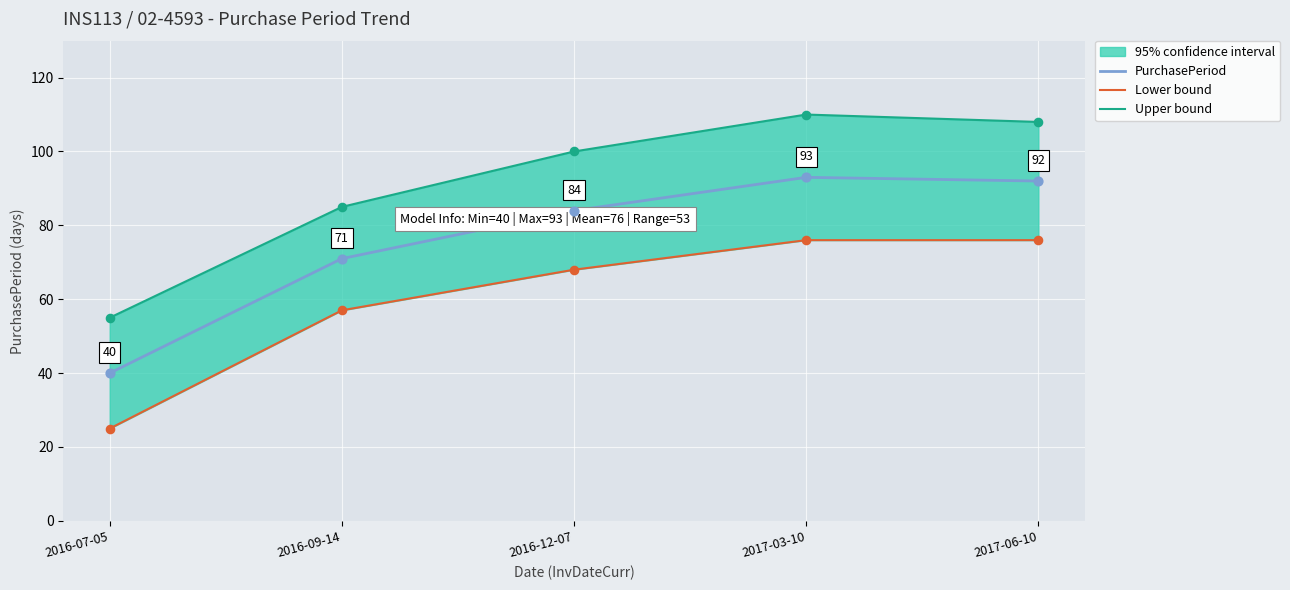

Which series reaches the minimum Y coordinate?

Lower bound